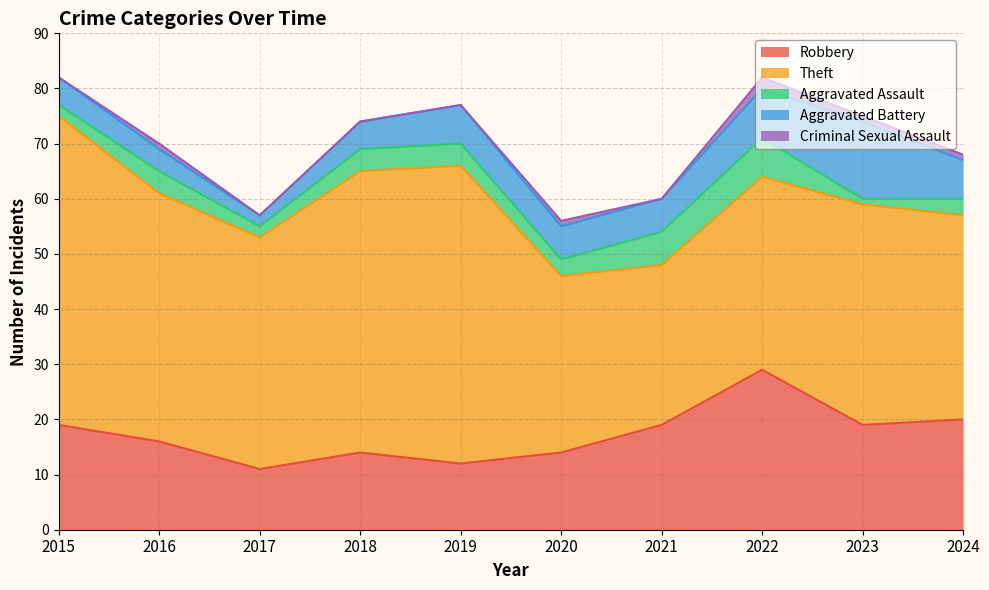

True or false: Criminal Sexual Assault has a value of -1 at 2018.

False